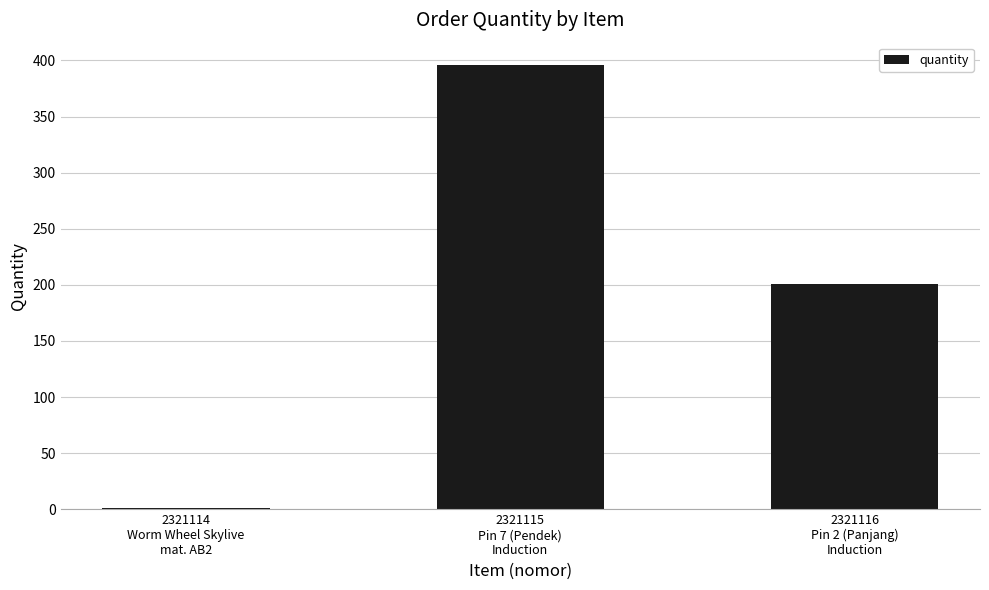

How many categories are shown in the chart?

3